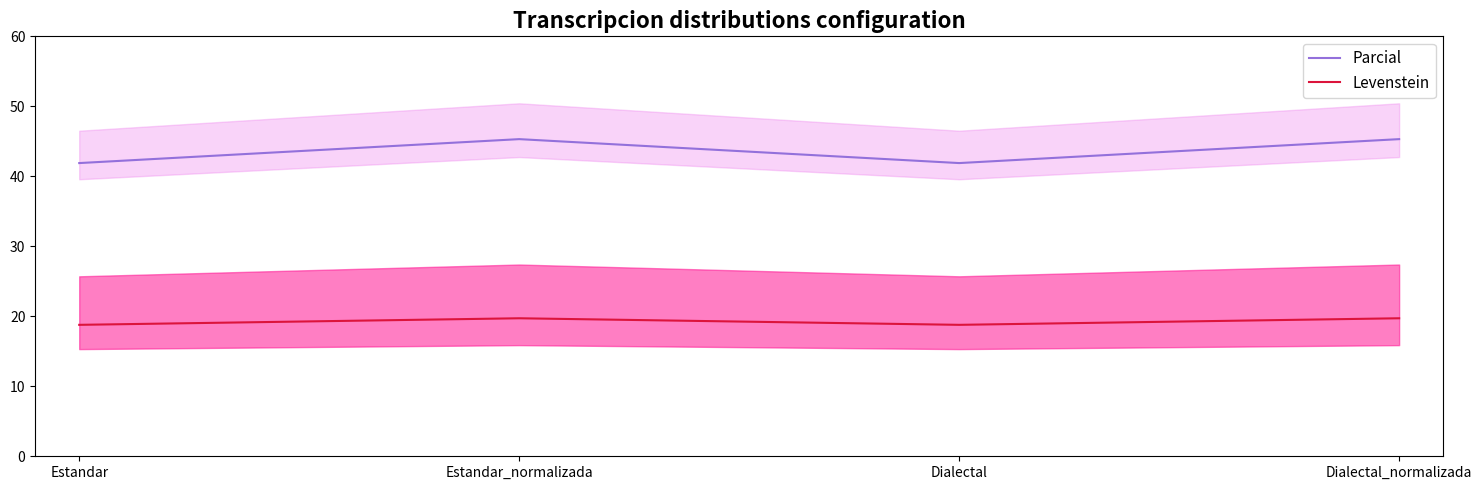

How many interior local peaks does the Parcial series have?

1